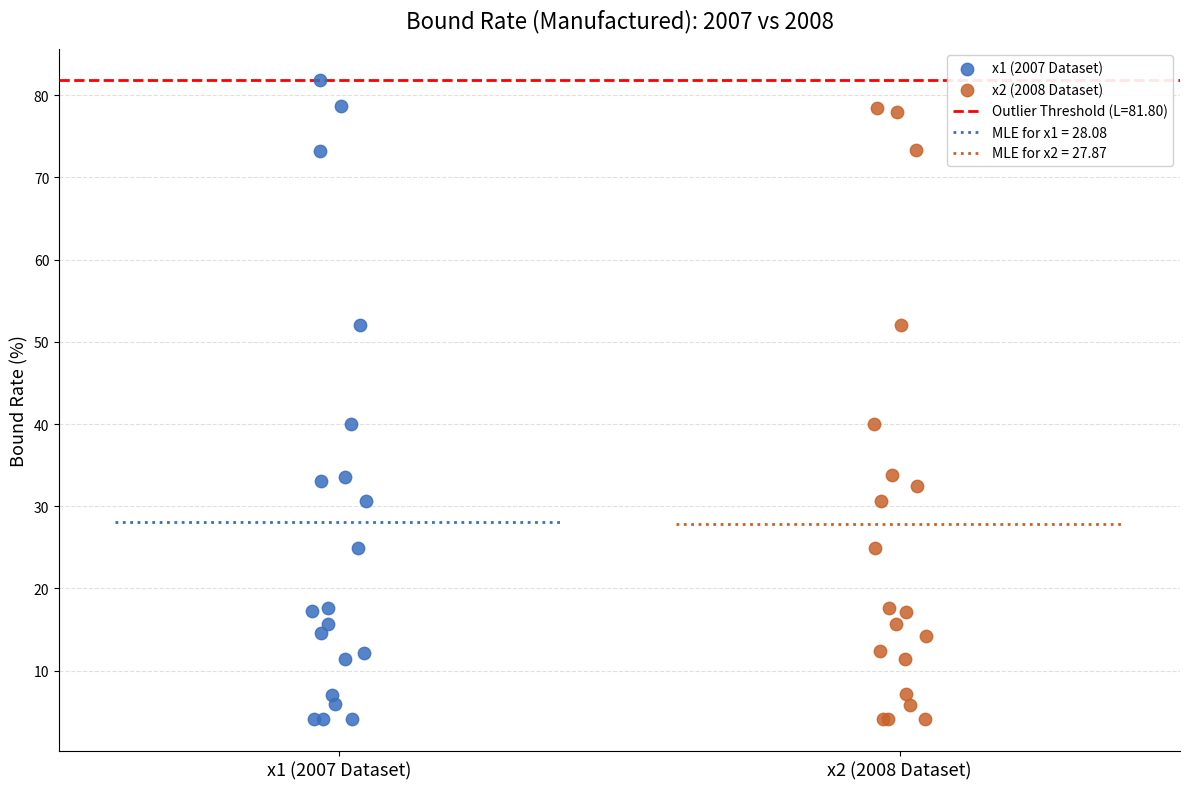

Which series reaches the maximum Y coordinate?

x1 (2007 Dataset)